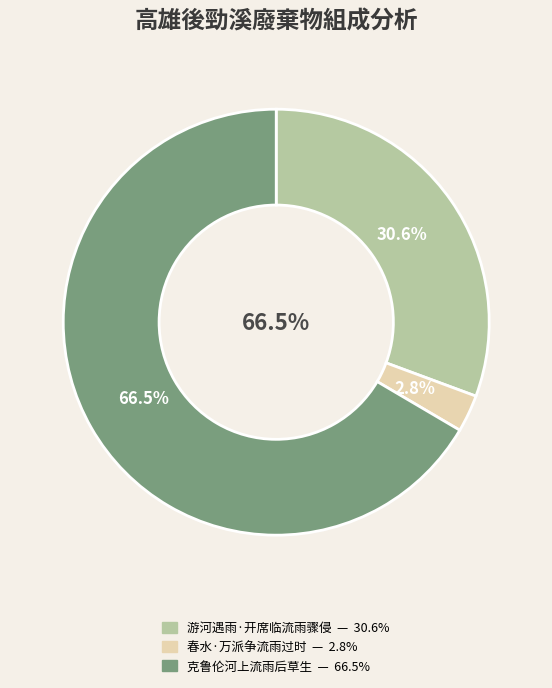

True or false: 春水·万派争流雨过时 accounts for 3% of the total.

True